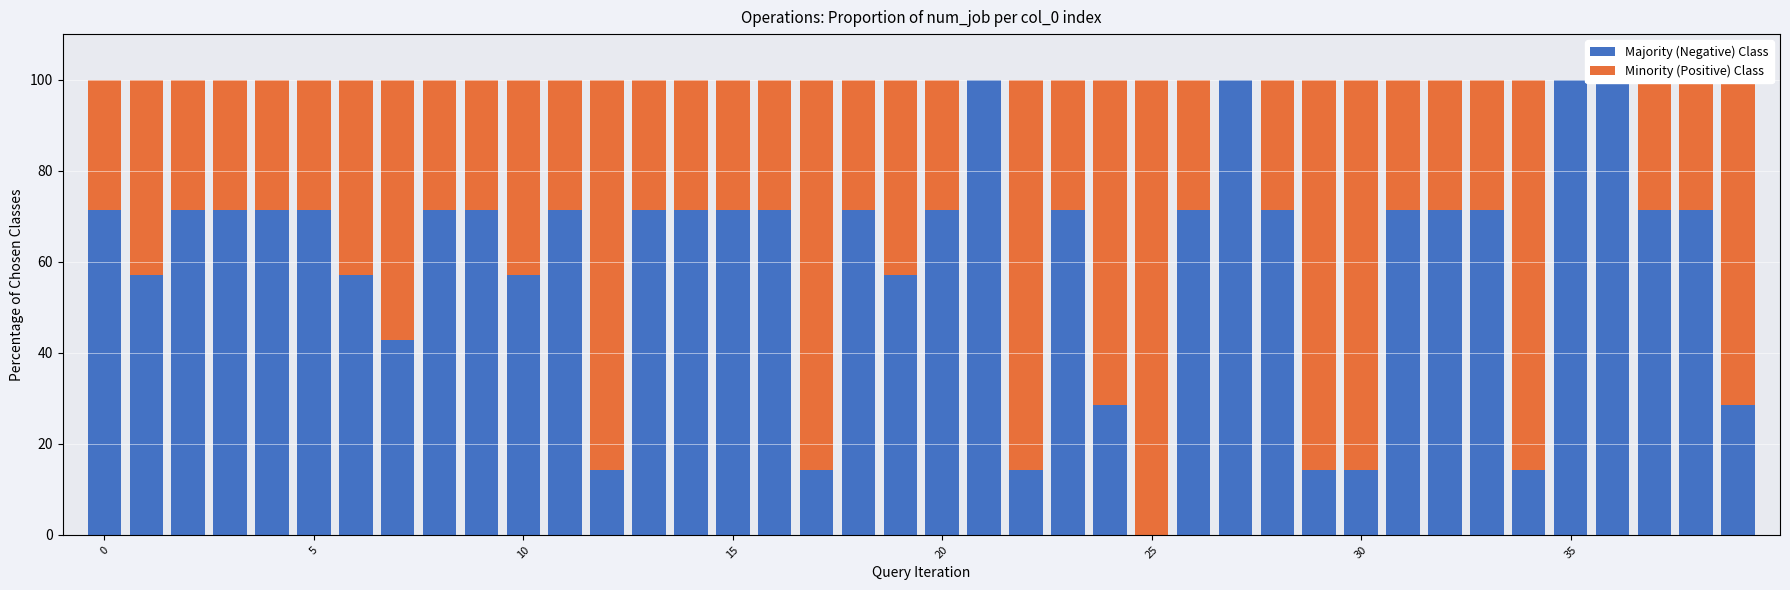

The value of Majority (Negative) Class at 11 is 29.1. True or false?

False